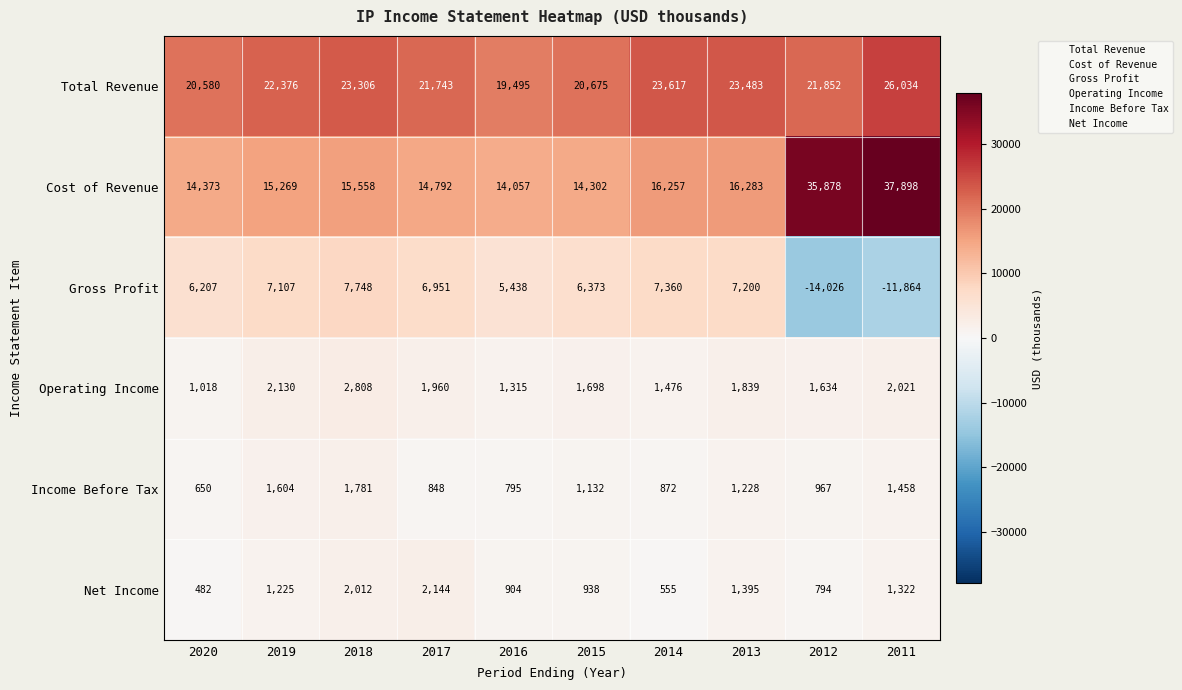

What is the sum of all Net Income values?

11771